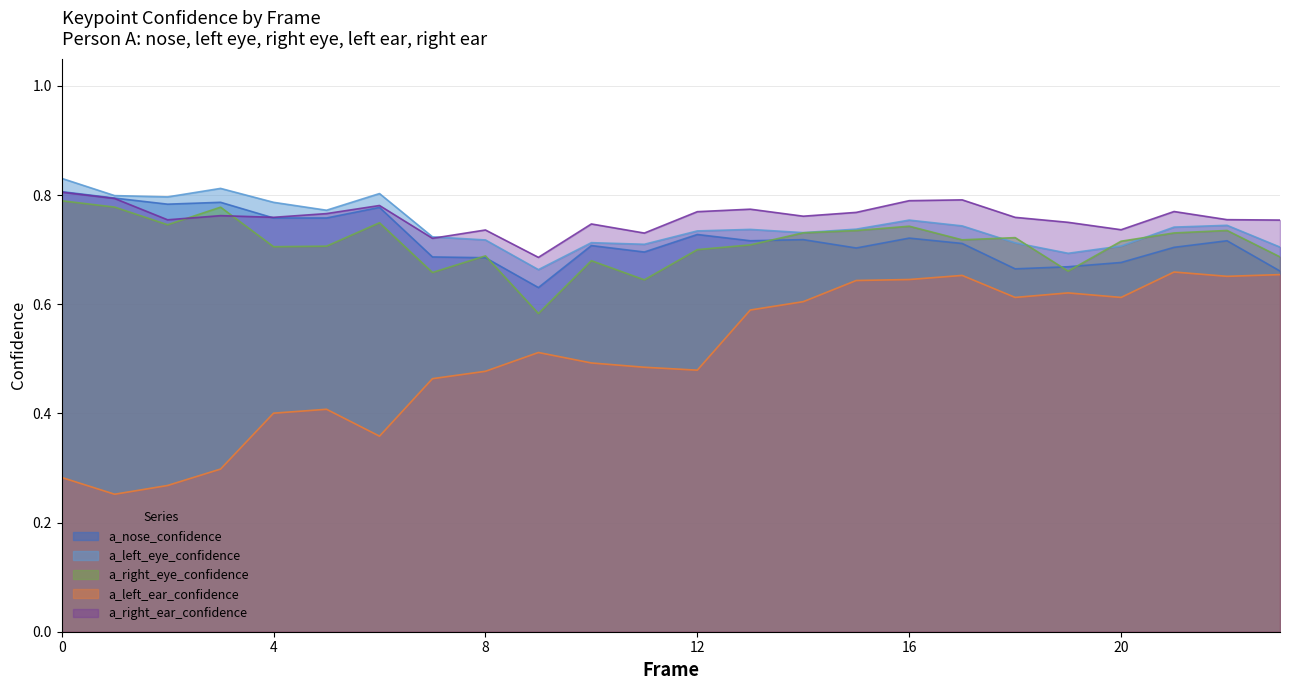

Between which two adjacent categories do a_right_eye_confidence and a_left_eye_confidence first intersect?

17 and 18